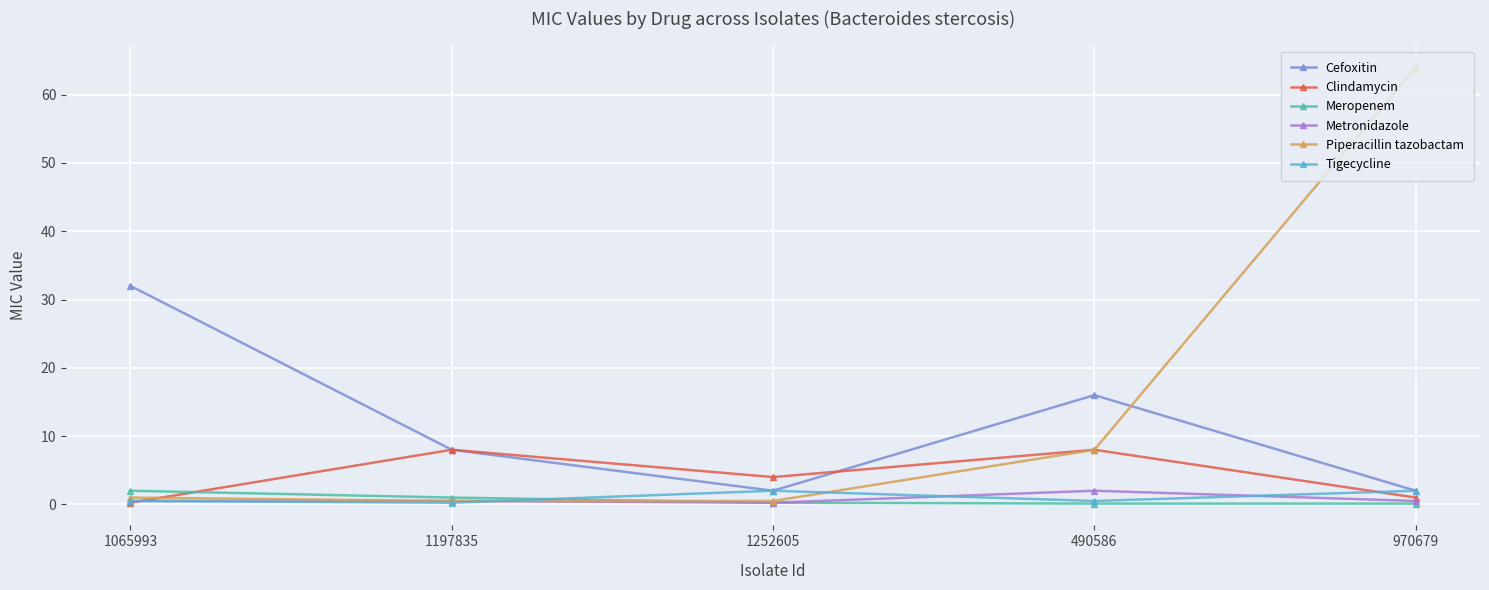

True or false: Piperacillin tazobactam has more than 1 points higher than both neighbors.

False